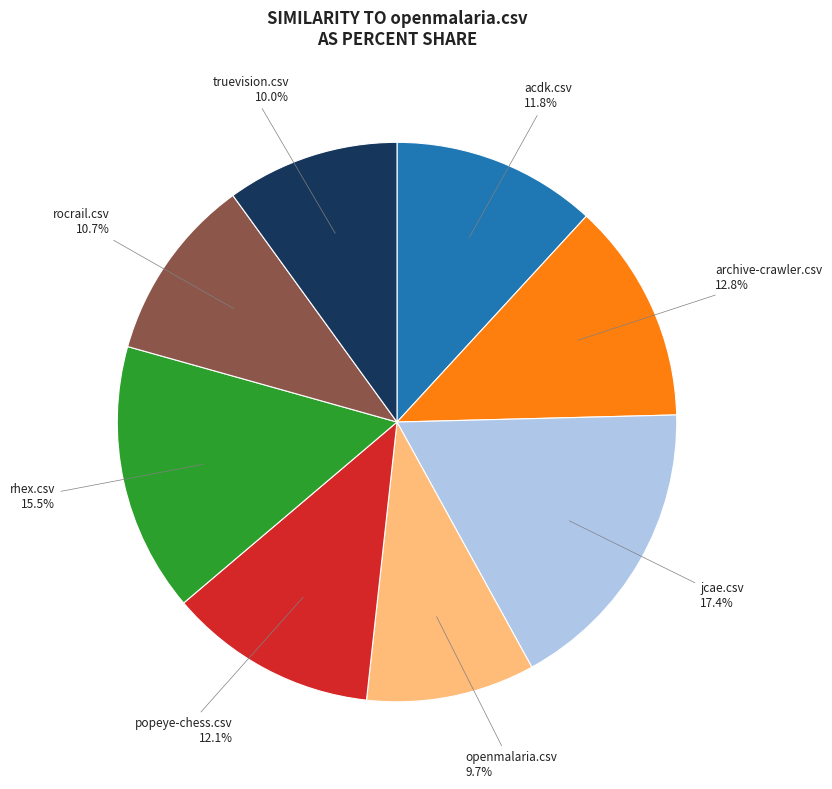

Is it true that popeye-chess.csv is 1% of the pie?

False